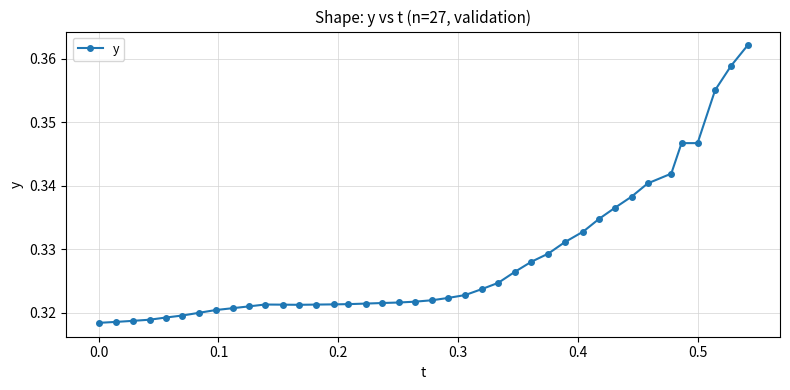

How many values are between 0 and 1?

40